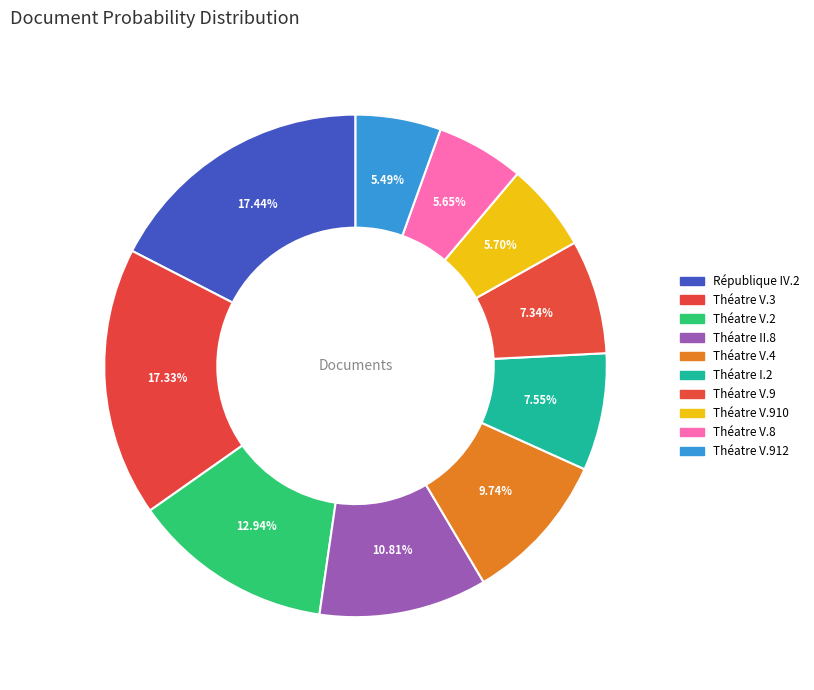

To the nearest percent, what is the difference between the largest and smallest slice percentages?

12%